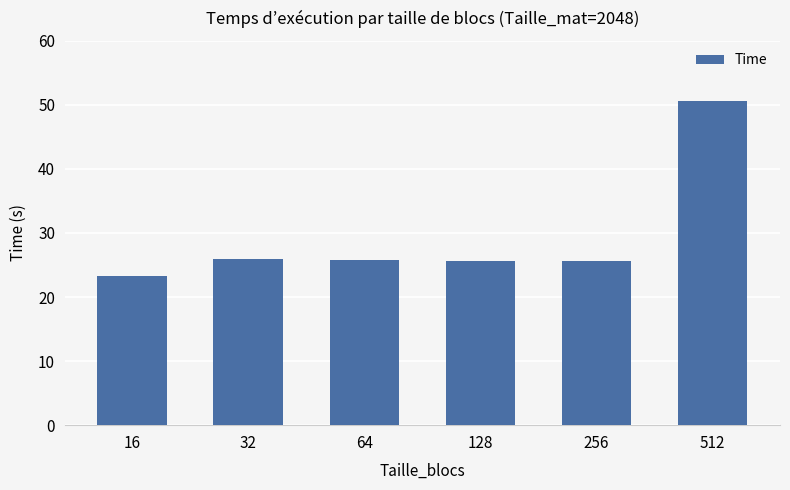

Approximately how many times larger is the value at 128 compared to 16?

1.1